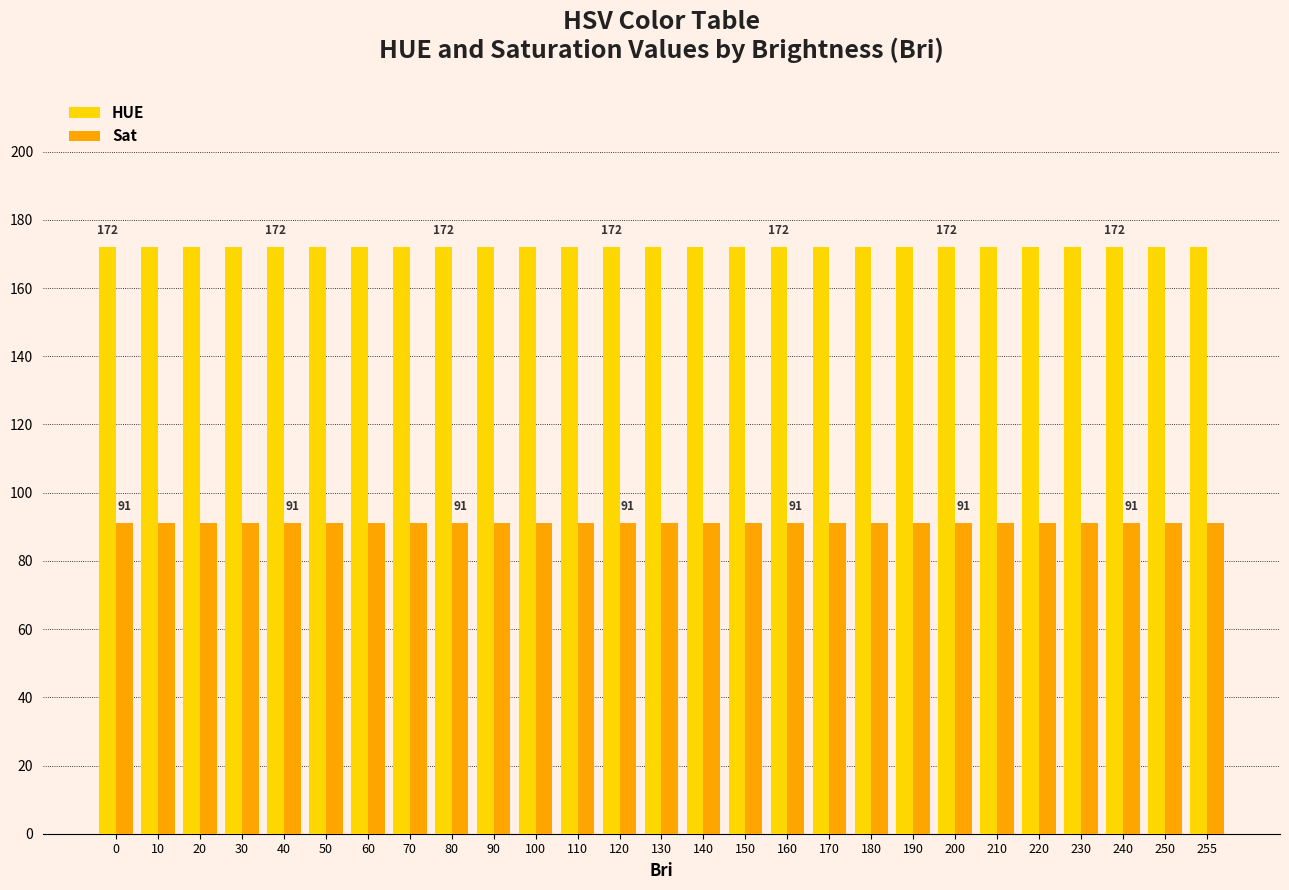

Is it true that Sat equals 40 at 110?

False